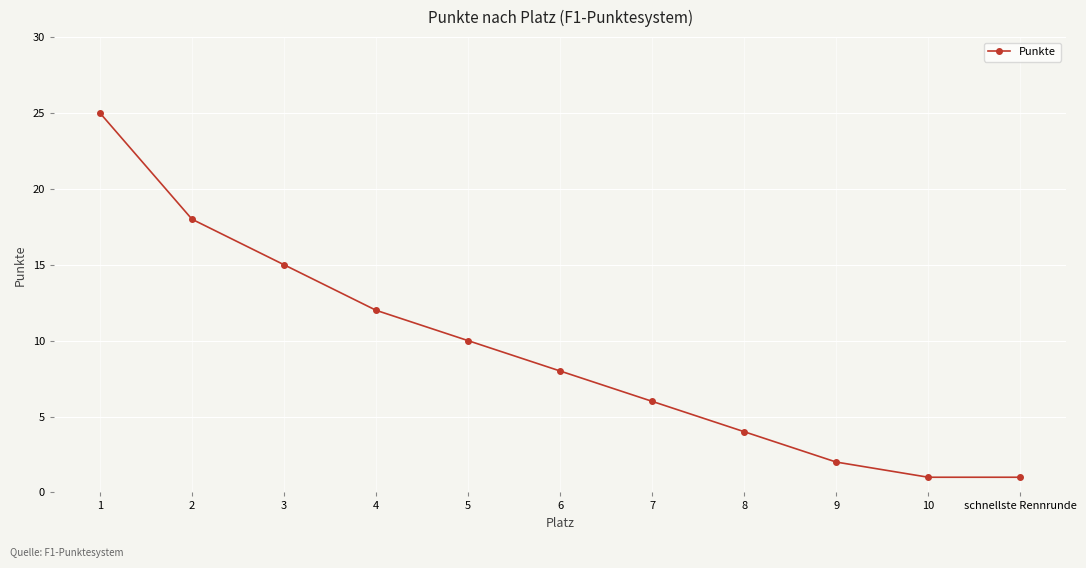

What is the change in value from 6 to schnellste Rennrunde?

-7